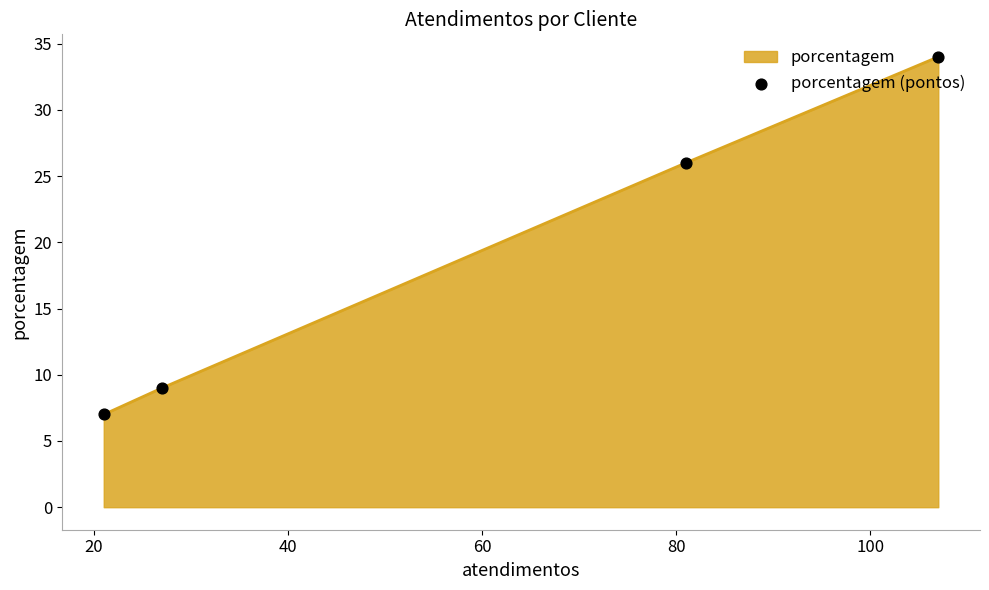

What is the maximum value shown in the chart?

34